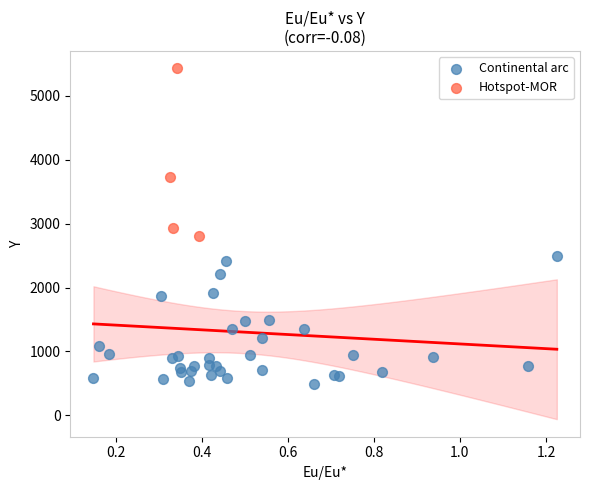

Which series reaches the minimum Y coordinate?

Continental arc